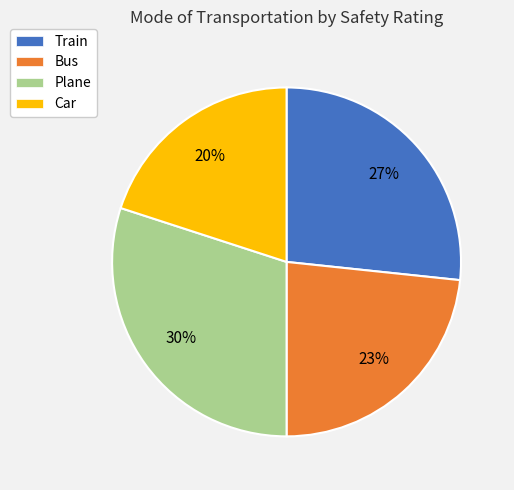

To the nearest percent, what is the difference between the Plane and Bus slice percentages?

7%